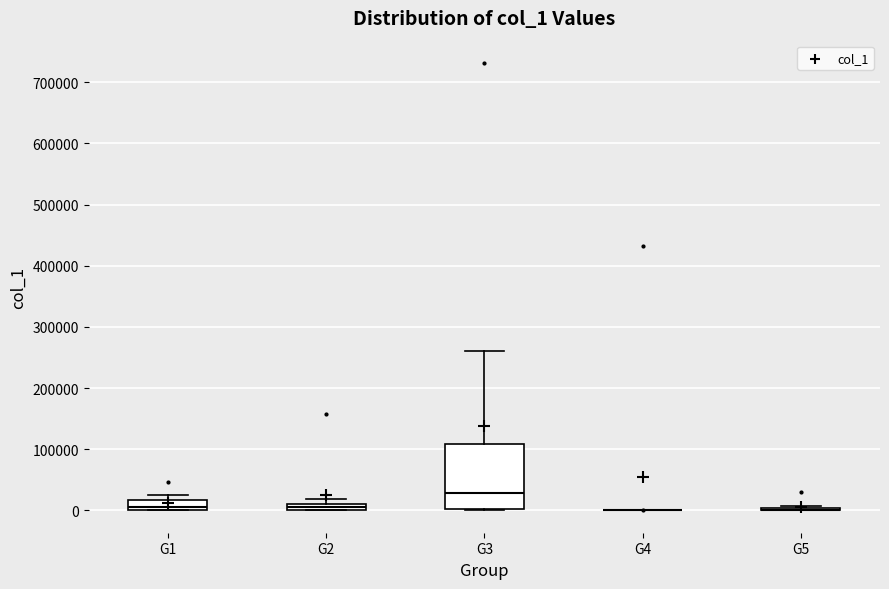

Comparing the boxes themselves (not the whiskers), which one is the tallest?

G3